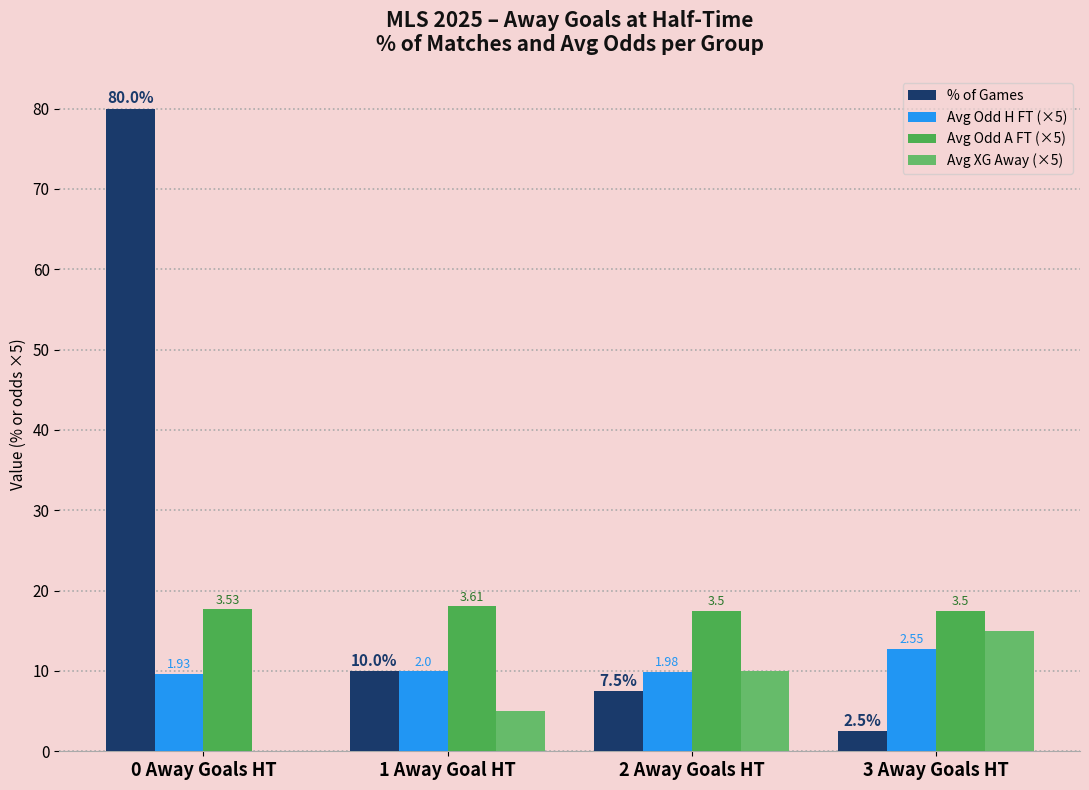

What are all the series names shown in the legend?

% of Games, Avg Odd H FT (×5), Avg Odd A FT (×5), Avg XG Away (×5)